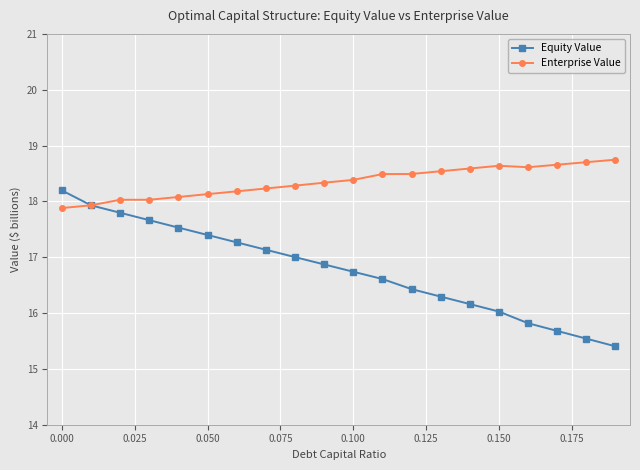

What is the value of the Enterprise Value point at the 7th from the left?

18.2